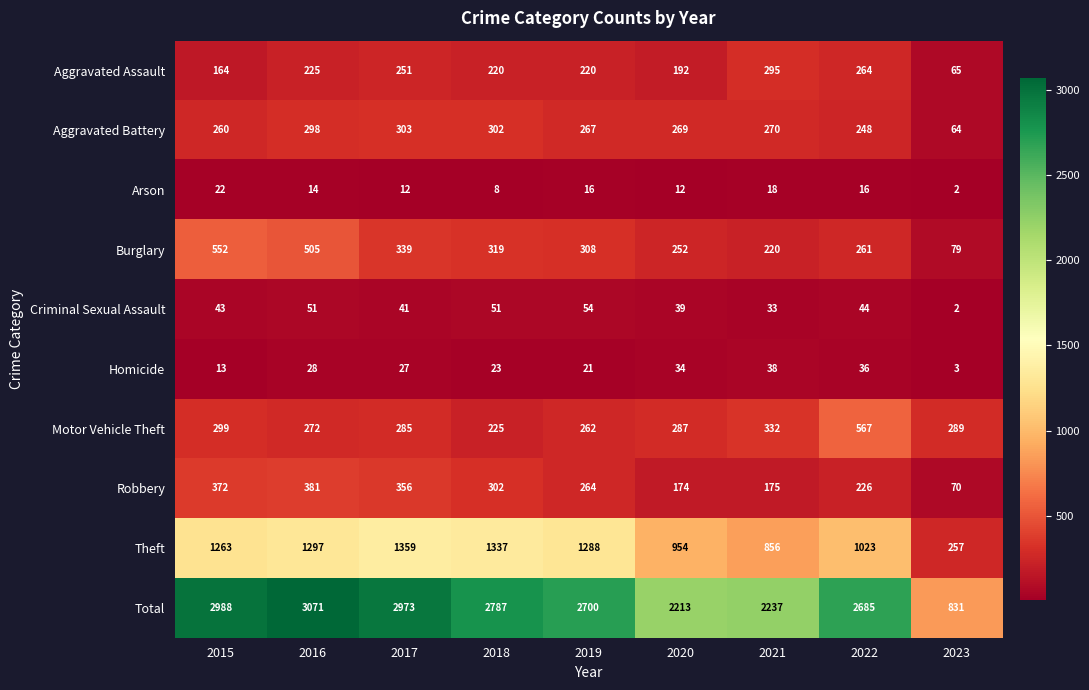

How many categories are shown in the chart?

9